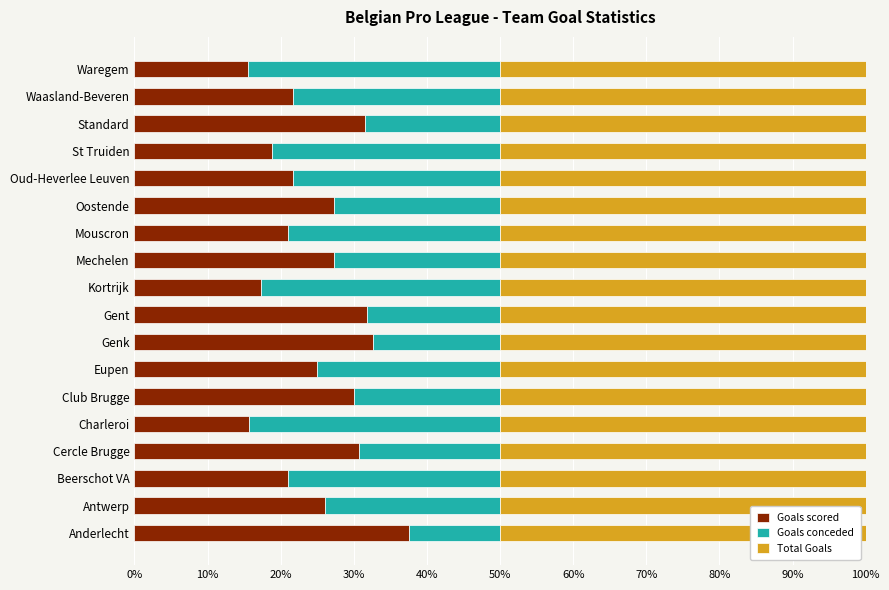

Read the Goals scored value at Oud-Heverlee Leuven.

21.7